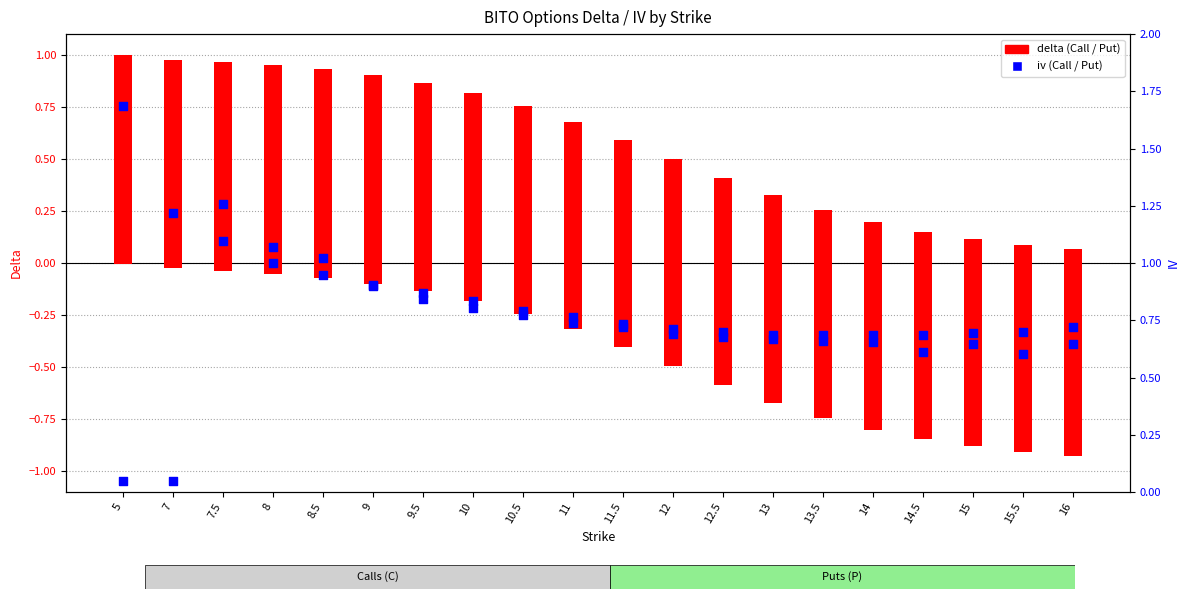

At which category is the sum across all series the highest?

7.5